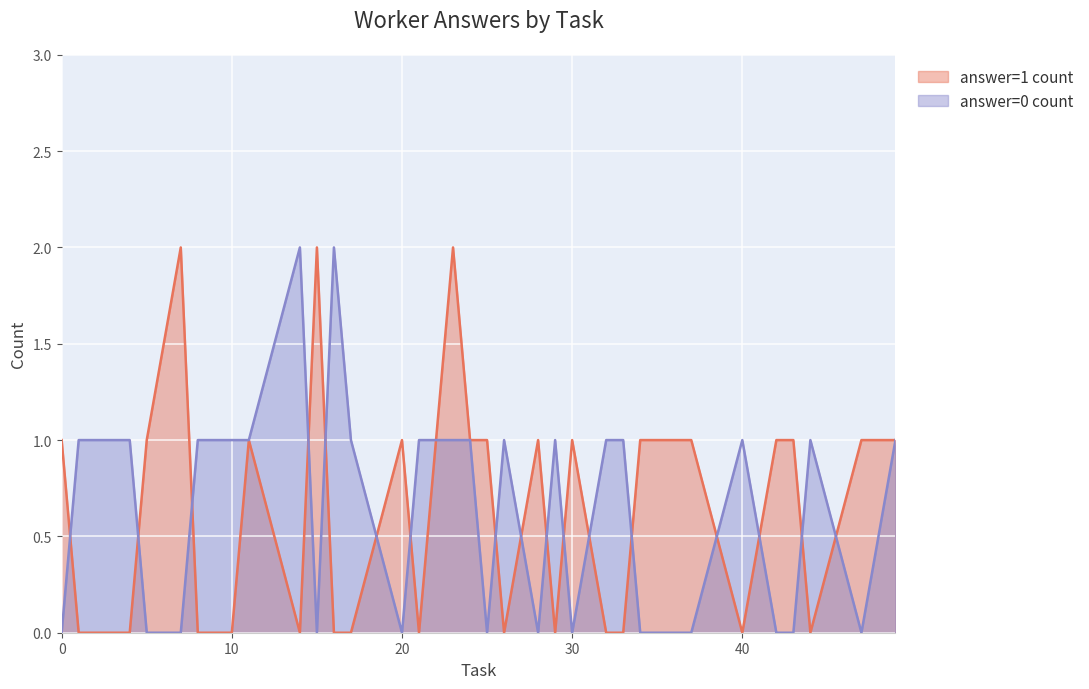

In answer=0 count, how many points are lower than both neighbors (excluding endpoints)?

6